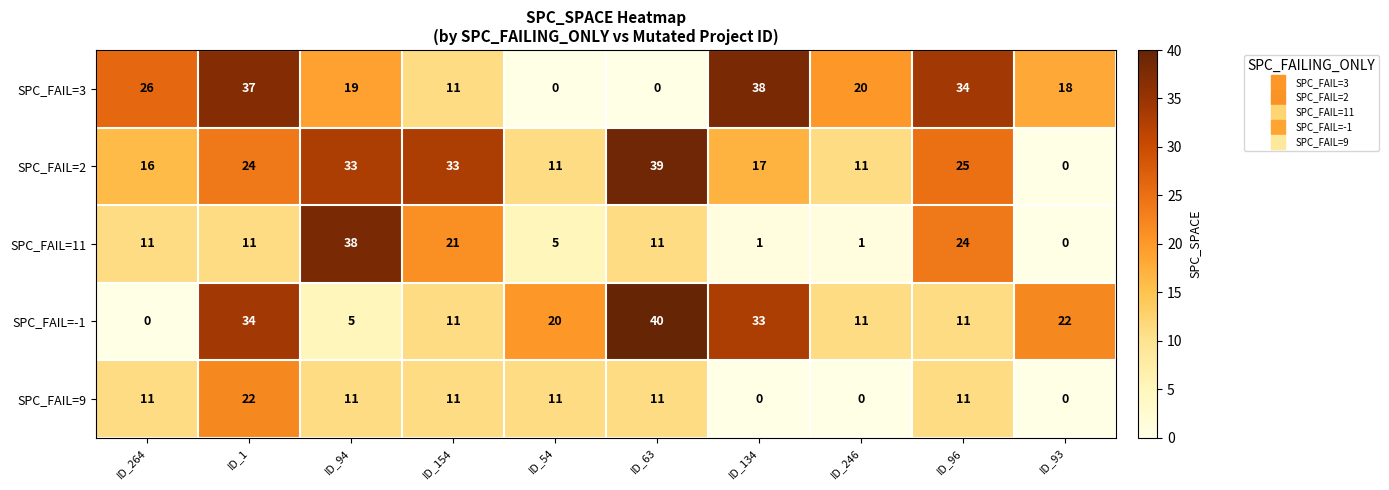

What is the difference between the maximum and minimum values in the SPC_FAIL=11 series?

38